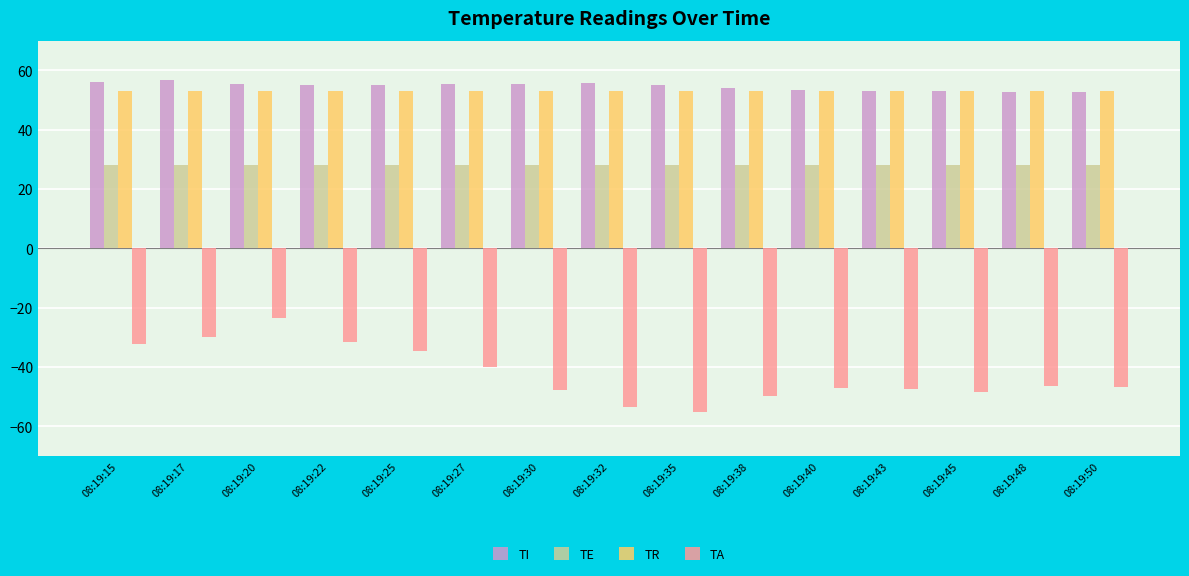

What is the maximum value for TR?

53.0